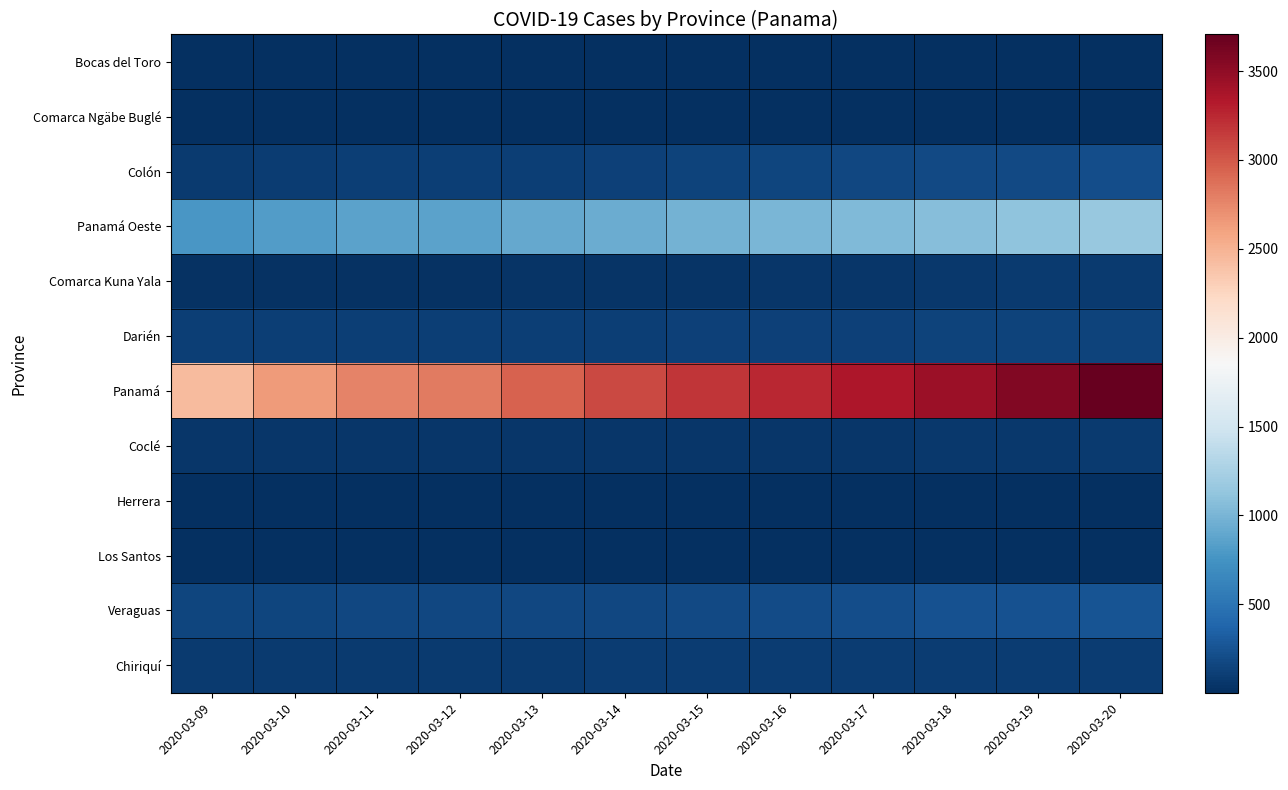

Count the number of data series in this chart.

12